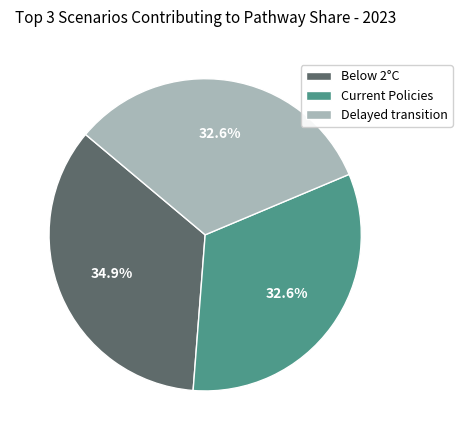

What percentage is the Delayed transition slice, to the nearest percent?

33%